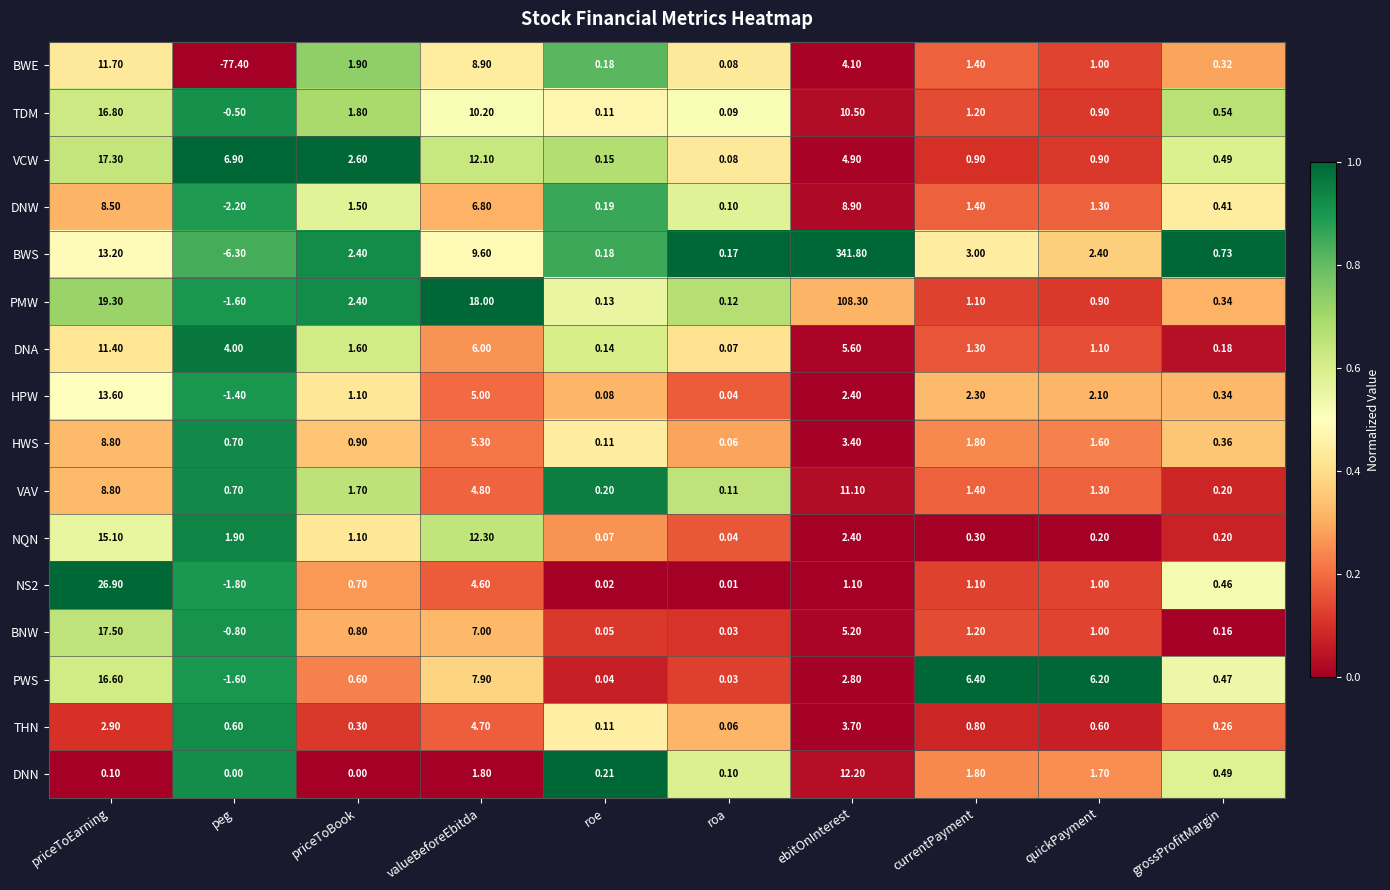

Which series has the widest spread of values?

BWS